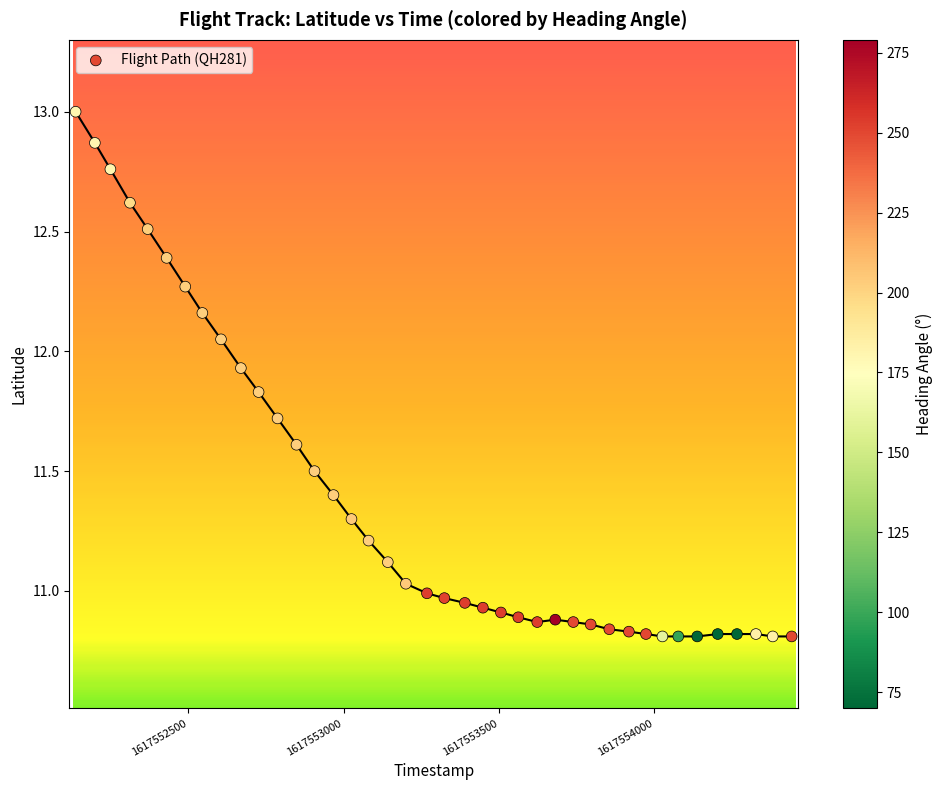

What is the range of X values (max minus min)?

2305.0